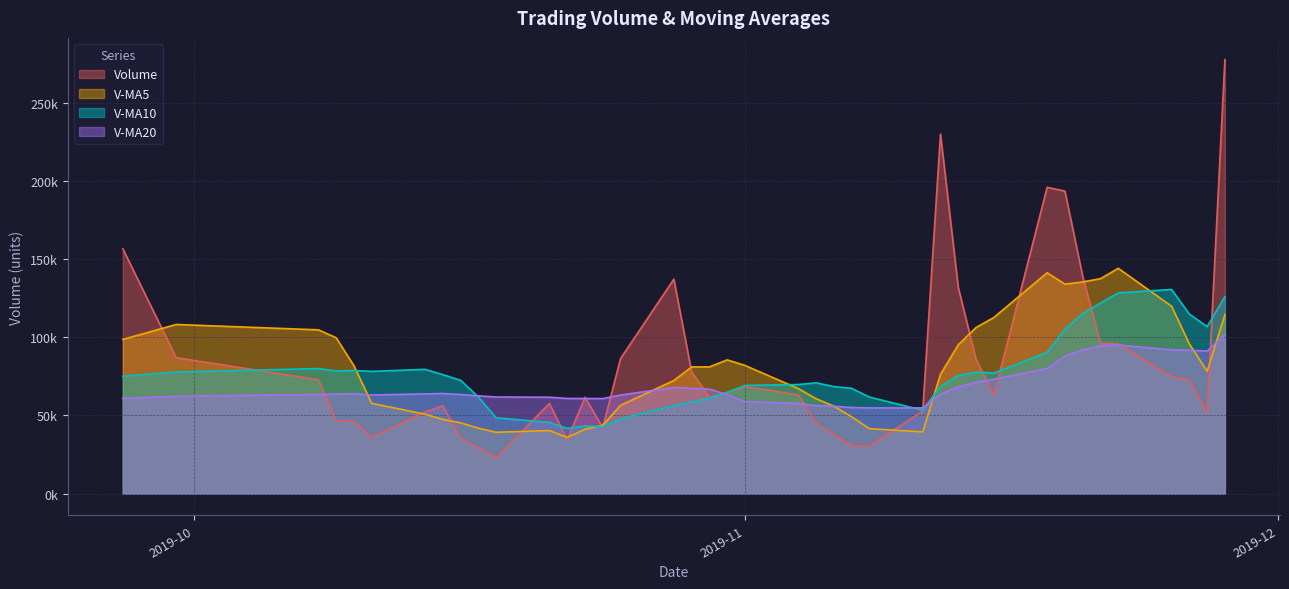

How many times do v_ma10 and volume cross each other?

12